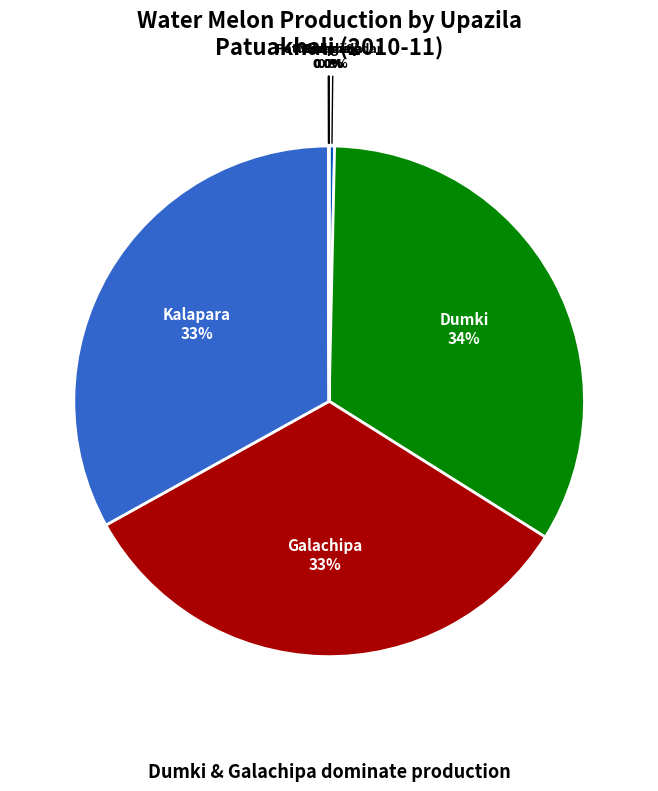

Which has a higher value, Dashmina or Dumki?

Dumki